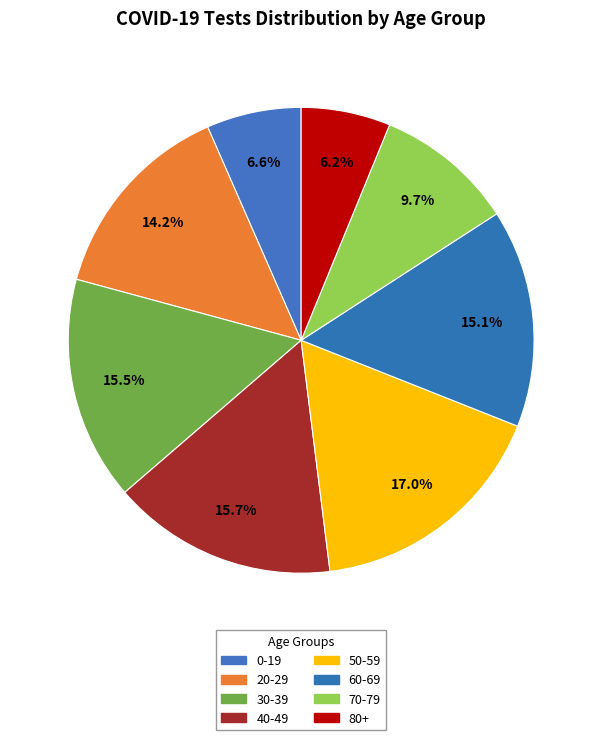

To the nearest percent, what percentage of the pie is 40-49?

16%